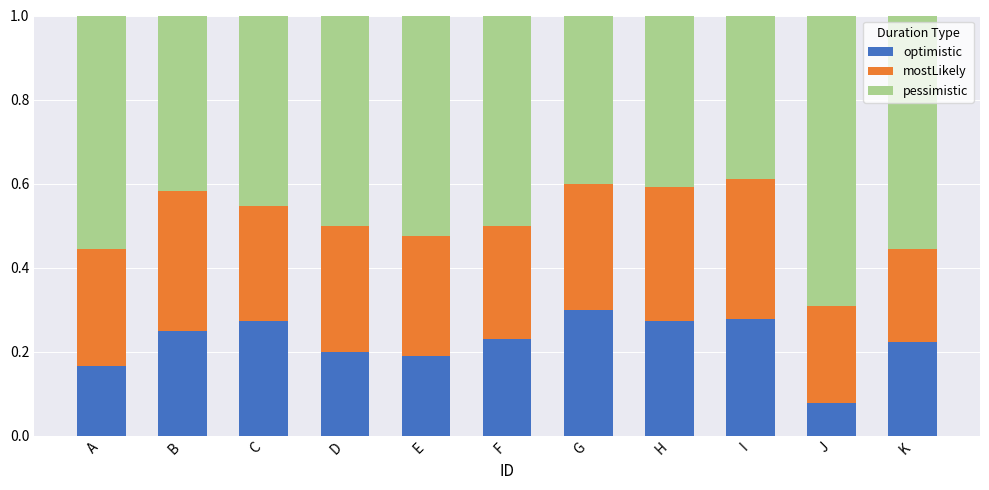

Which category has the lowest value in the optimistic series?

J